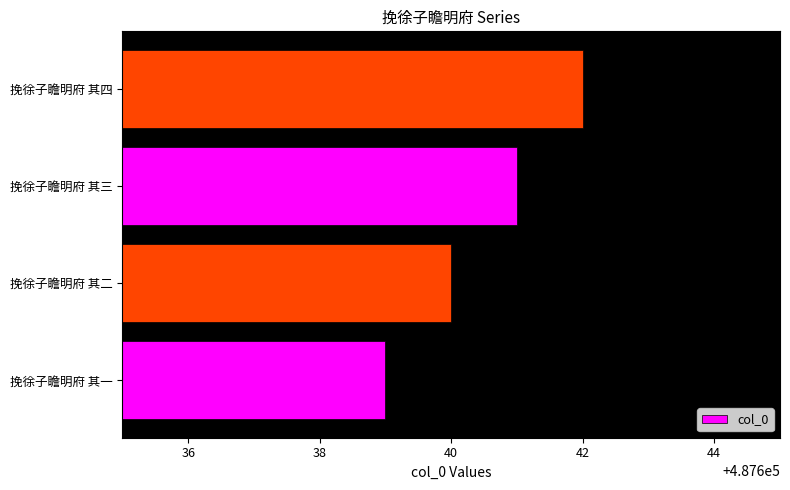

Where is the data nearest to the value 487640?

挽徐子瞻明府 其二